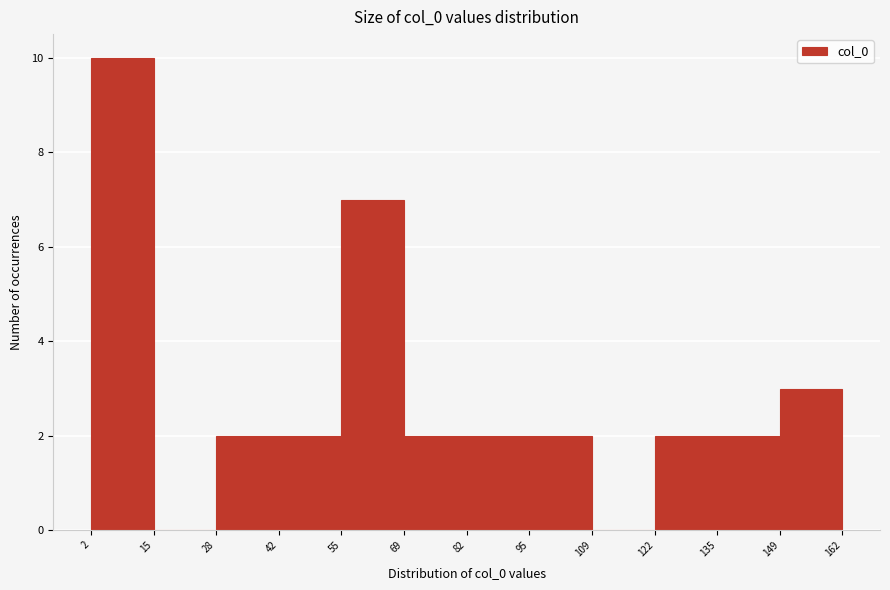

Over which range of the x-axis is the bar tallest?

2 to 15